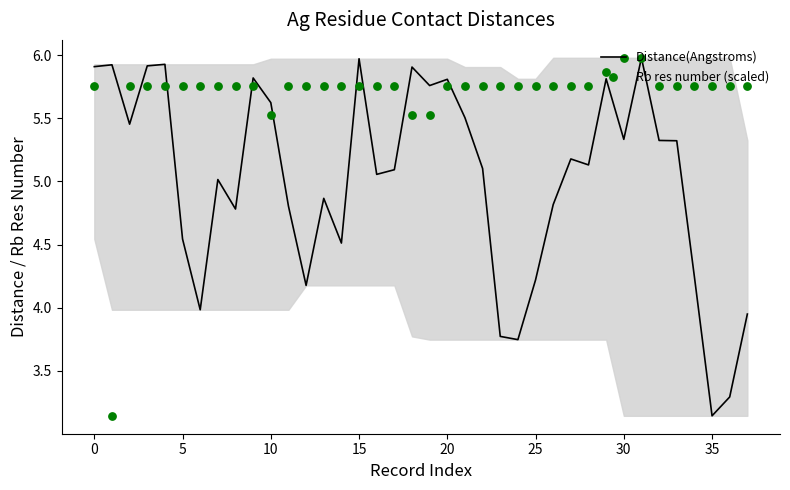

Which series reaches the maximum Y coordinate?

Distance(Angstroms)